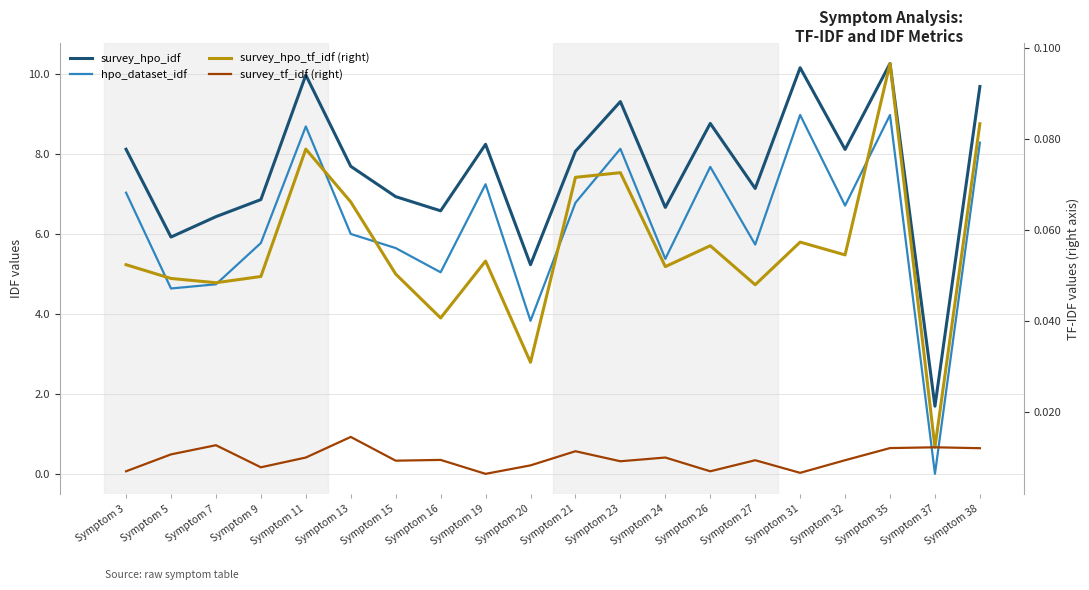

What is the total value across all series at Symptom 32?

14.9